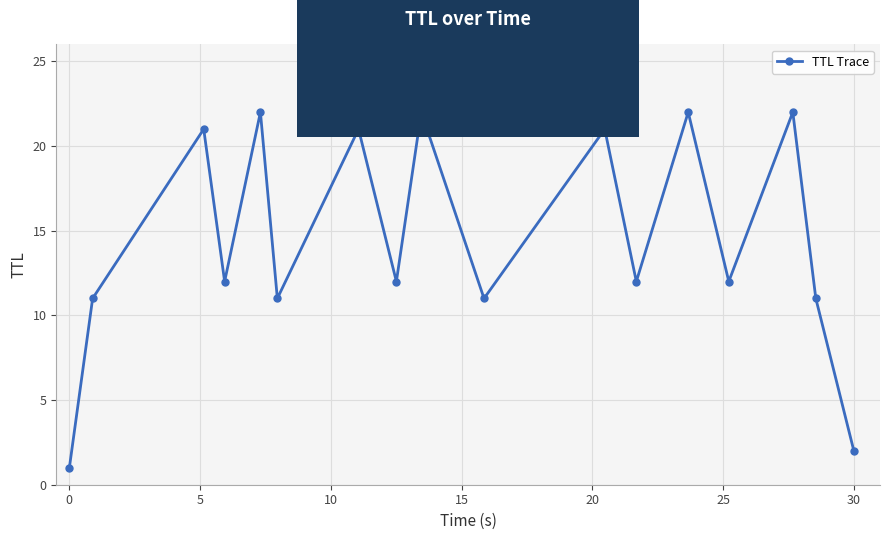

How many points are lower than both their immediate neighbors (excluding endpoints)?

6